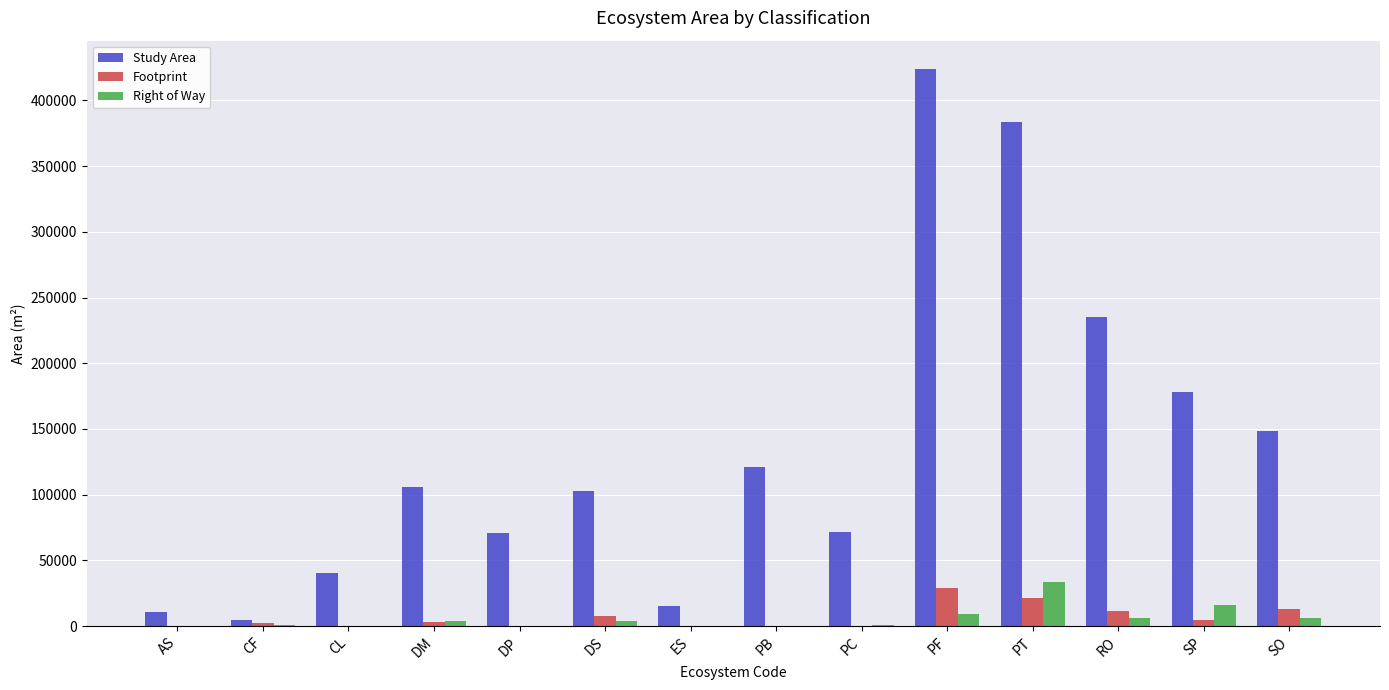

True or false: Footprint has a value of 0.0 at CL.

True